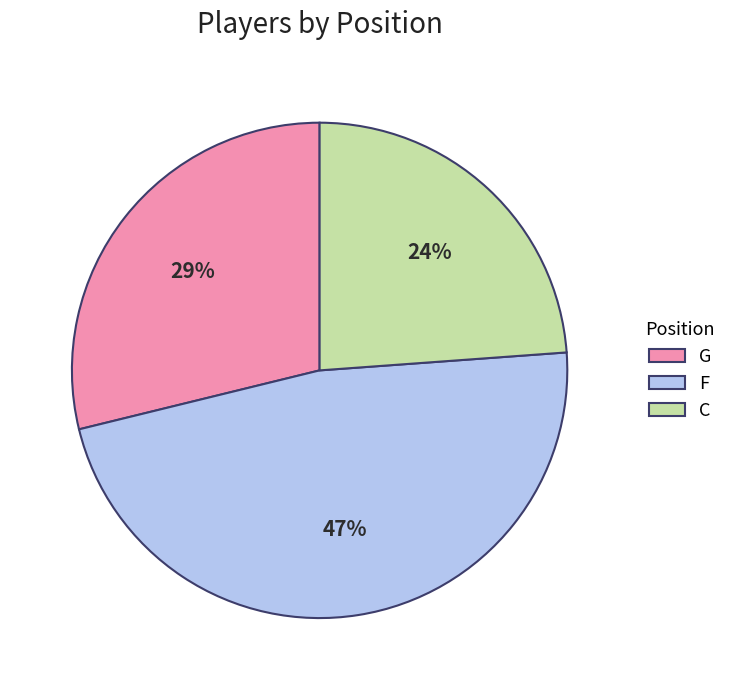

Which has a higher value, G or F?

F